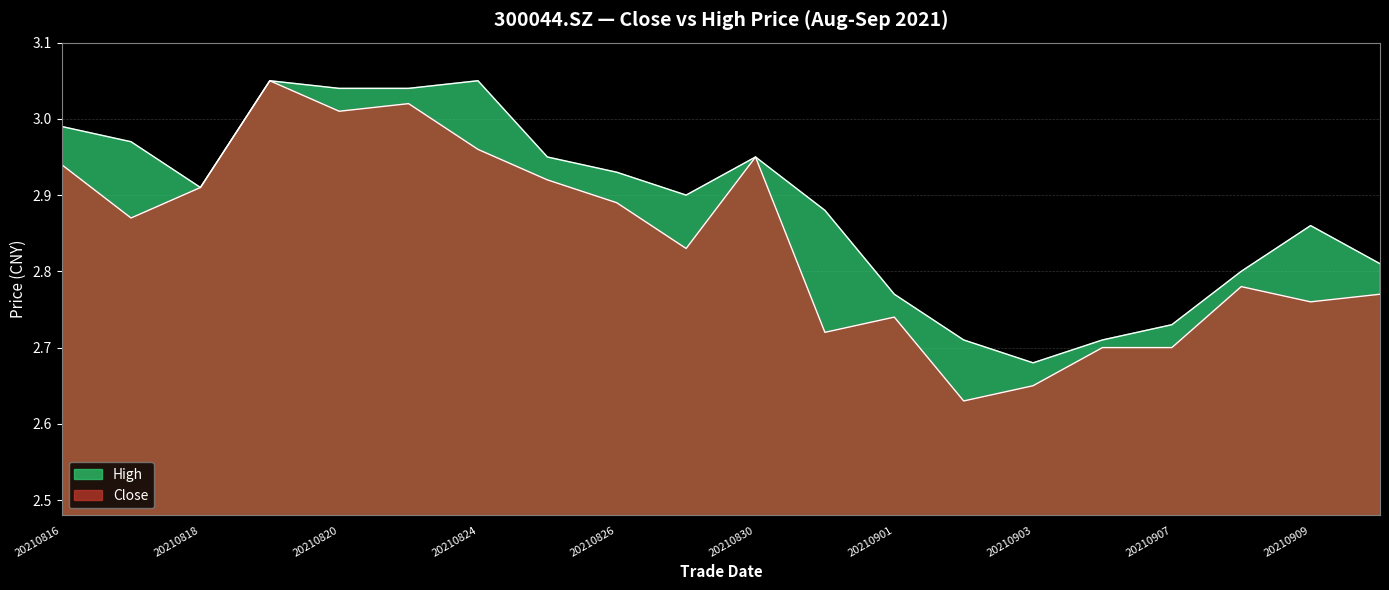

Which category has the highest value in the high series?

20210819